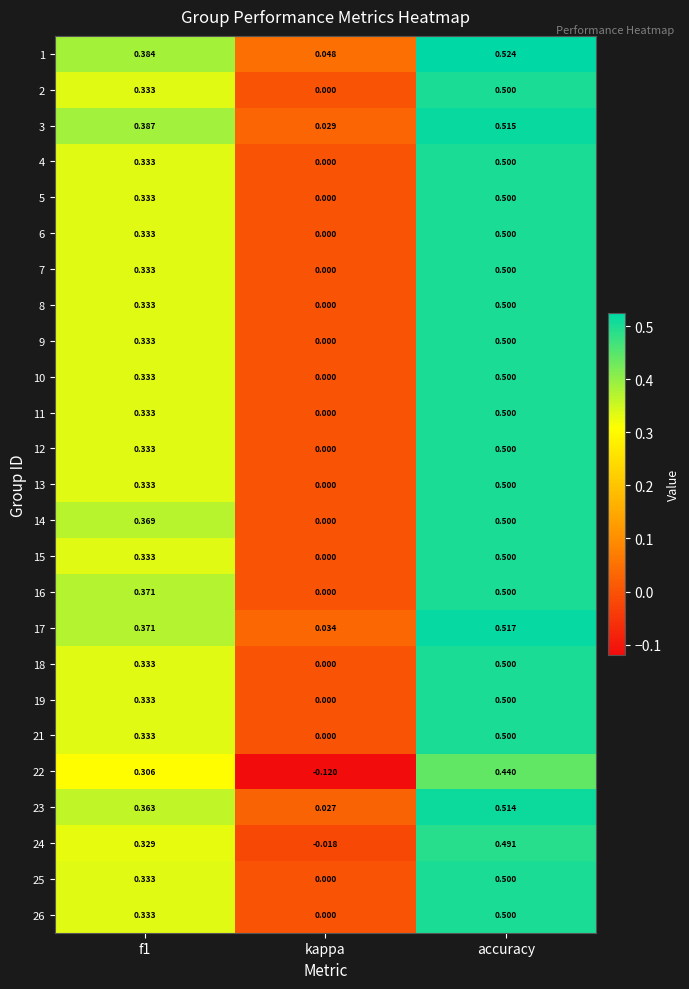

At which category is the sum across all series the highest?

accuracy